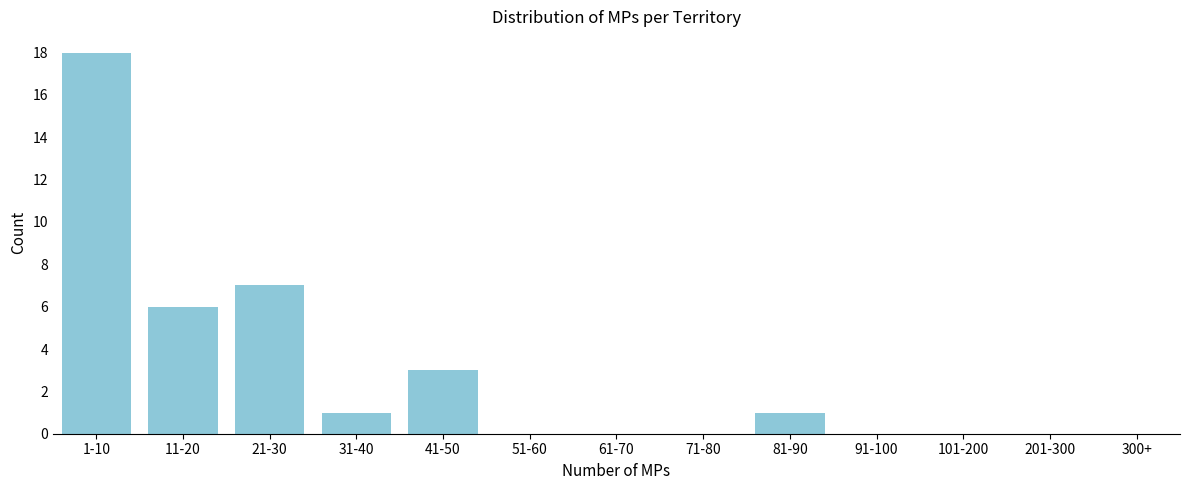

Reading left to right, list all the values displayed in this chart.

1-10=18	11-20=6	21-30=7	31-40=1	41-50=3	51-60=0	61-70=0	71-80=0	81-90=1	91-100=0	101-200=0	201-300=0	300+=0